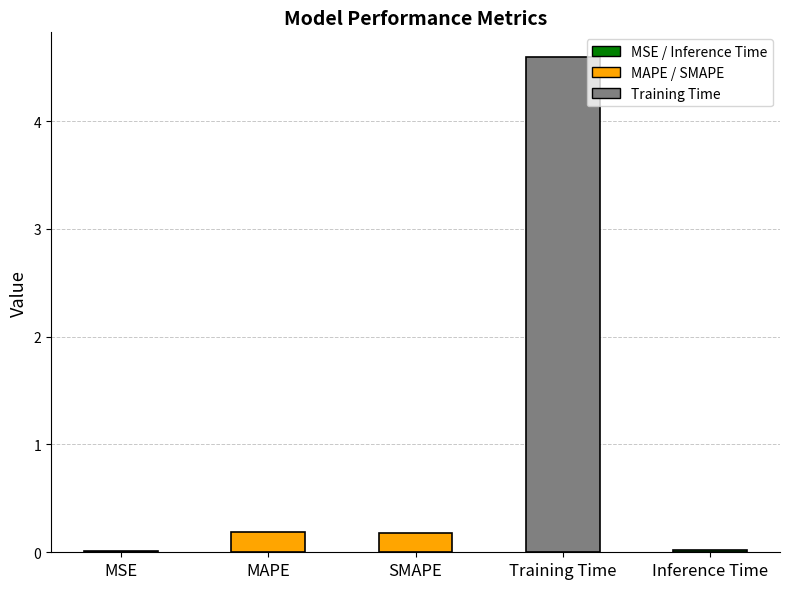

The chart shows a value of 0.0 at MSE. True or false?

True